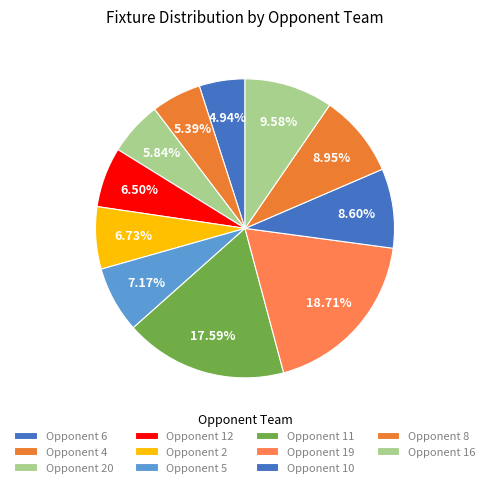

How many segments does this pie chart have?

11